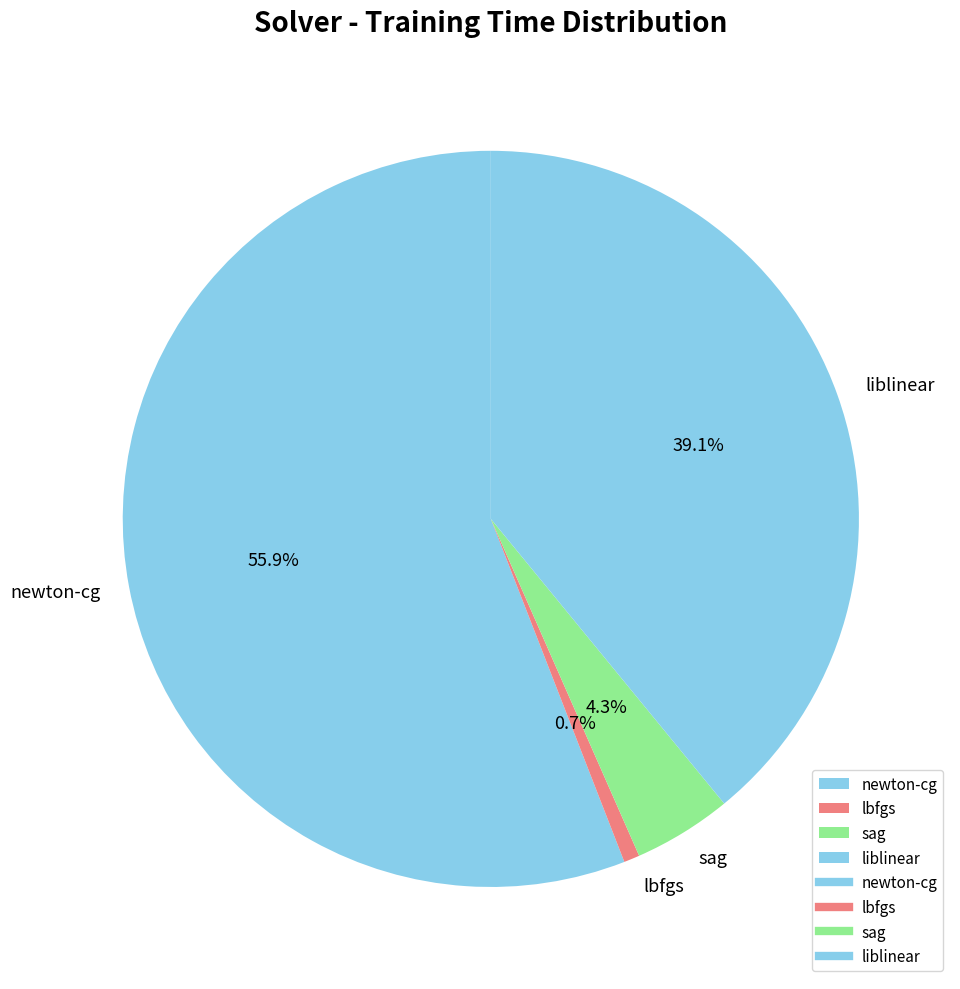

Which slice is the largest?

newton-cg